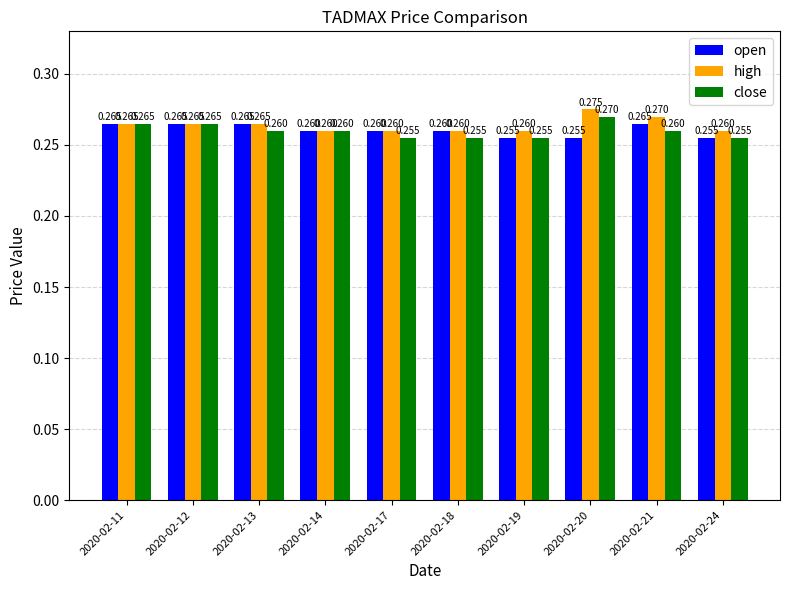

Does the chart contain stacked bars?

No